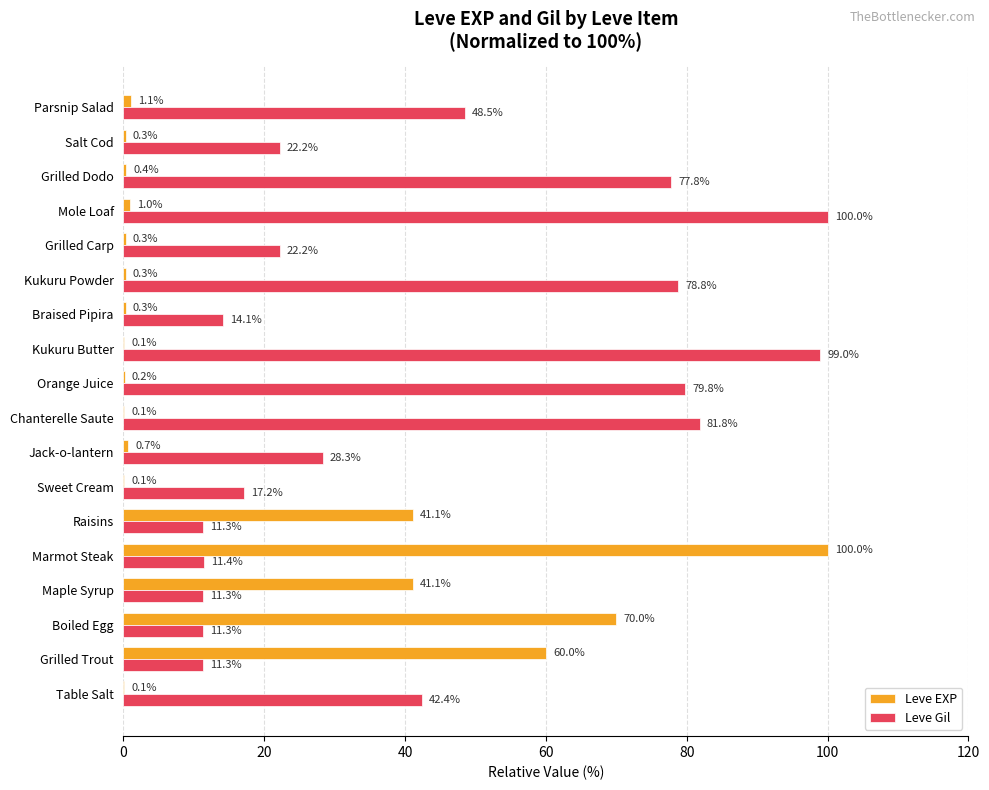

What is the total value across all series at Kukuru Butter?

99.1